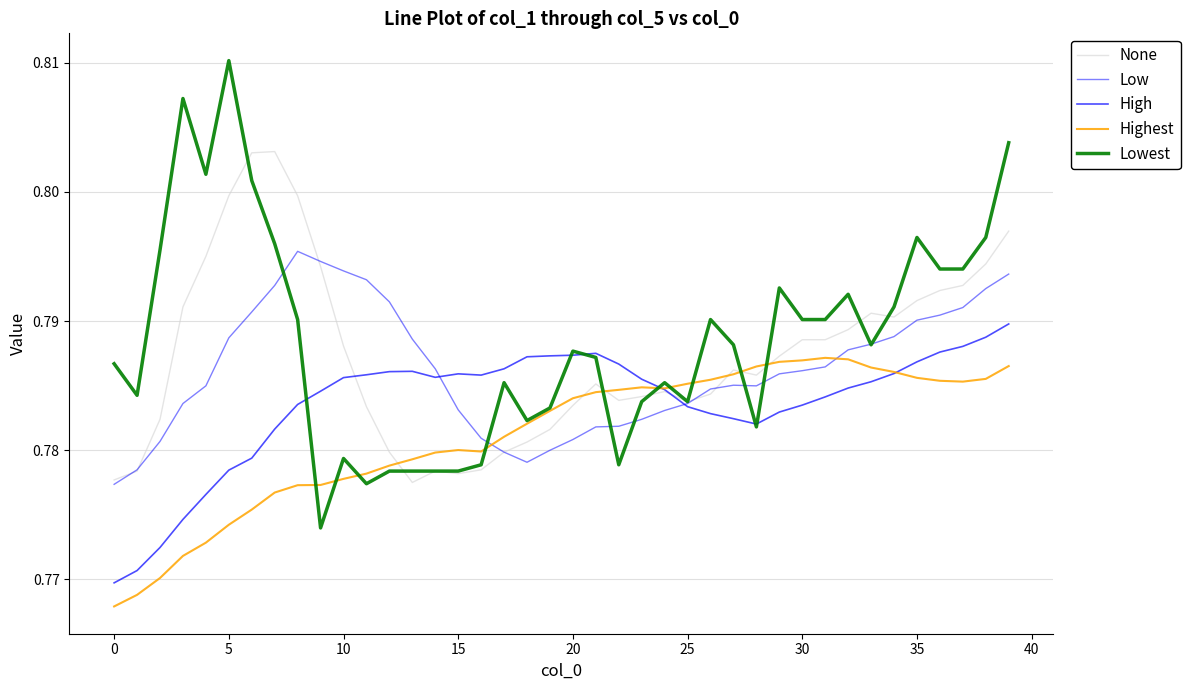

True or false: Low and Highest cross at least once.

True